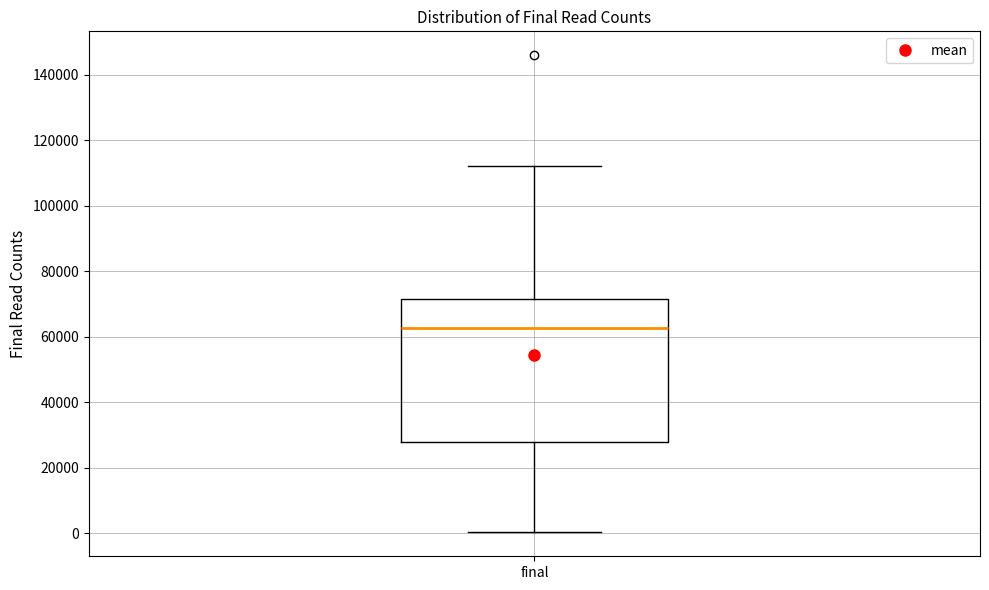

Transcribe this box plot: give where the median line is, the range the box spans, and where the two whiskers end, as read against the y-axis. The values are not printed on the chart, so give them approximately, as read against the axis.

median 62000, box 28000 to 72000, whiskers 0 to 112000